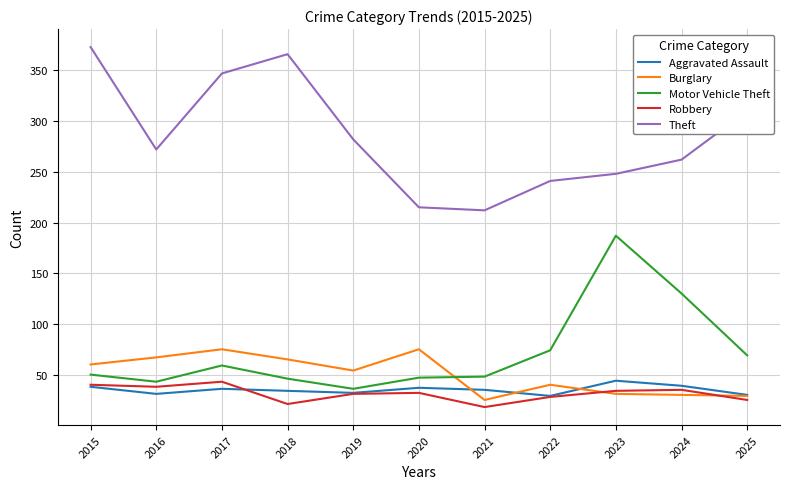

How many times do Burglary and Robbery cross each other?

2